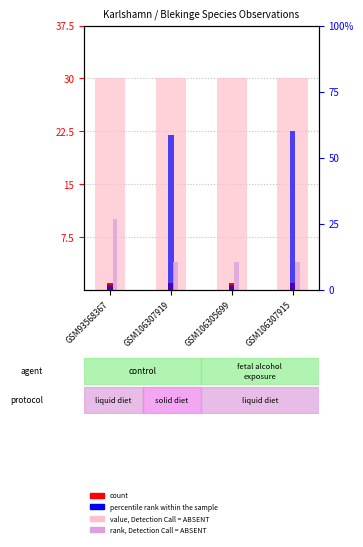

How many data points does each series have?

4